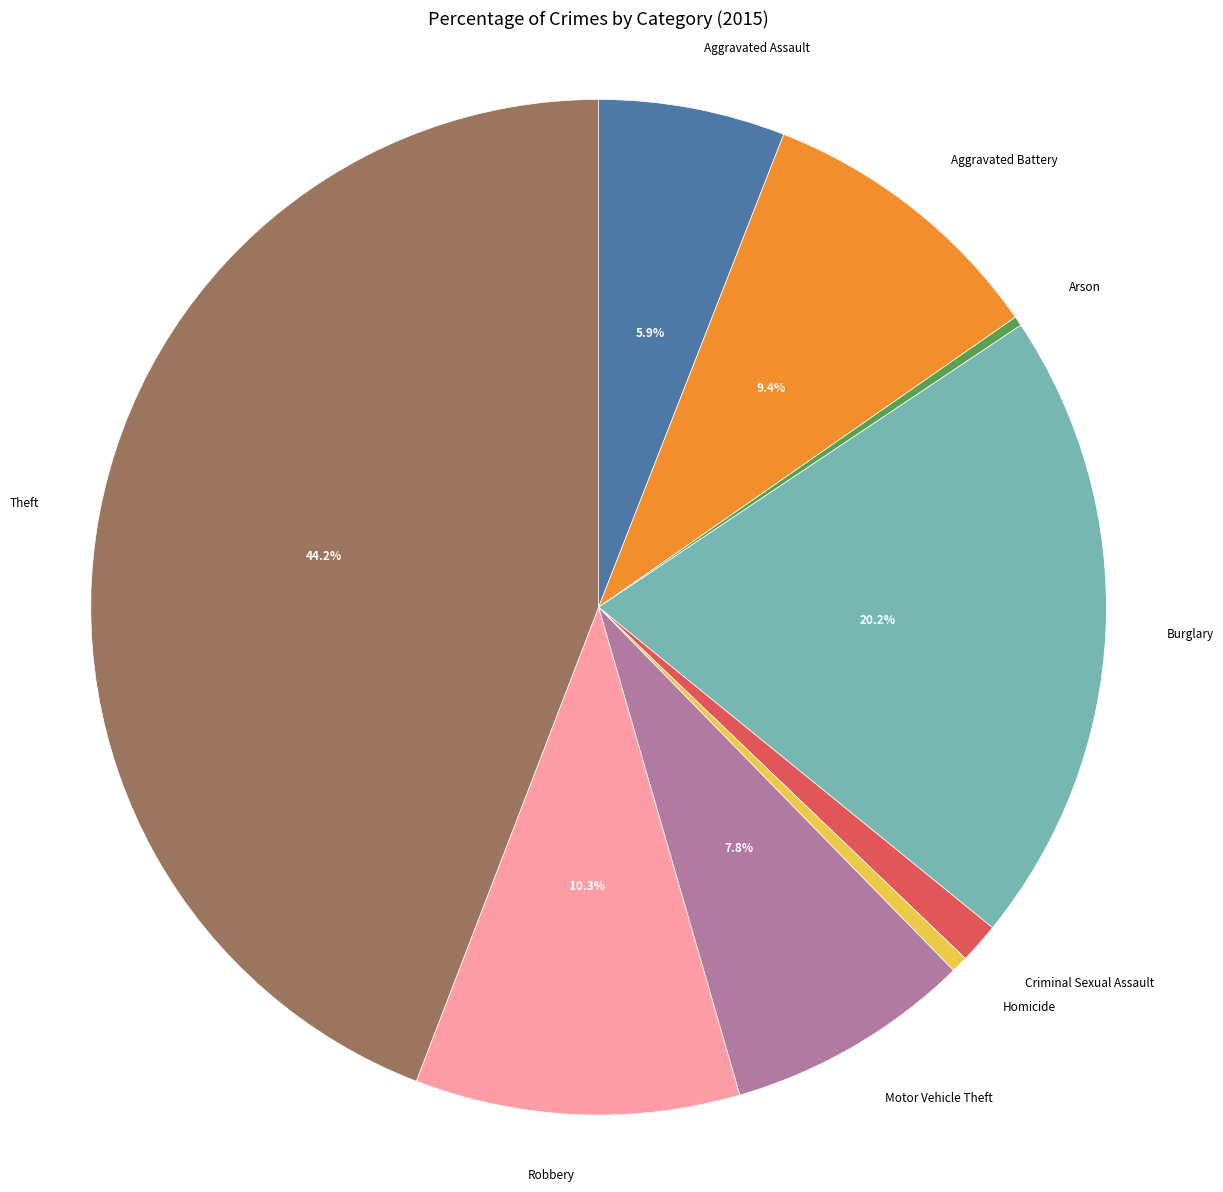

How many slices are in this pie chart?

9